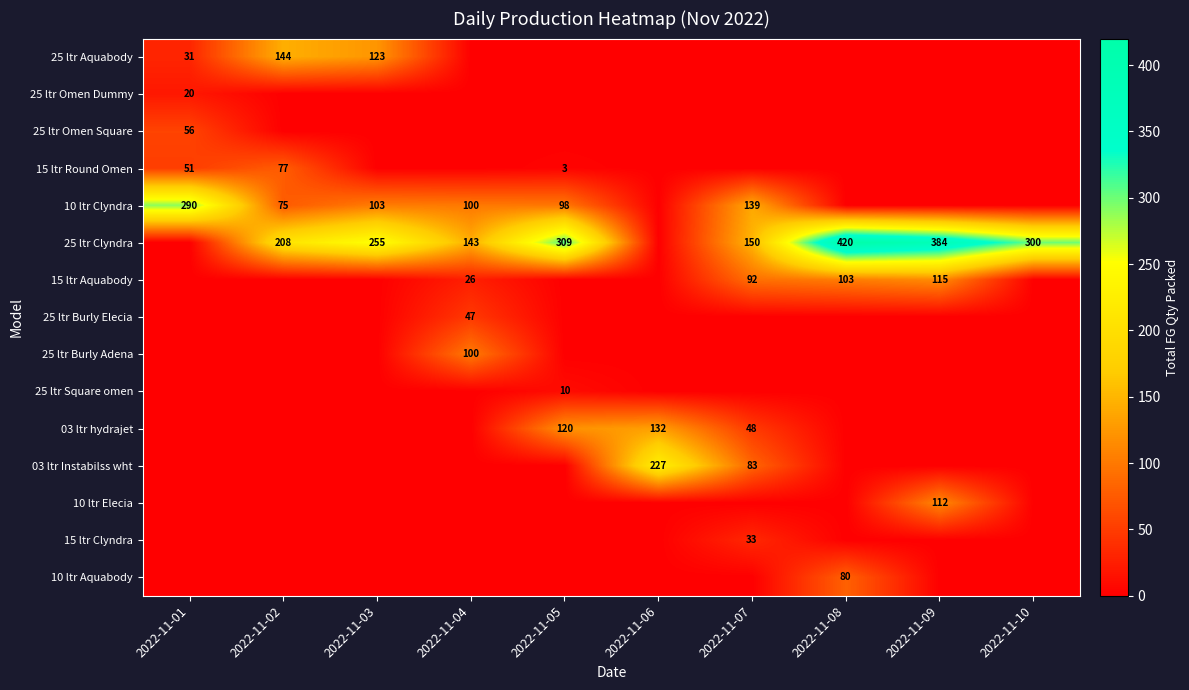

Is it true that 25 ltr Aquabody equals 197 at 2022-11-03?

False